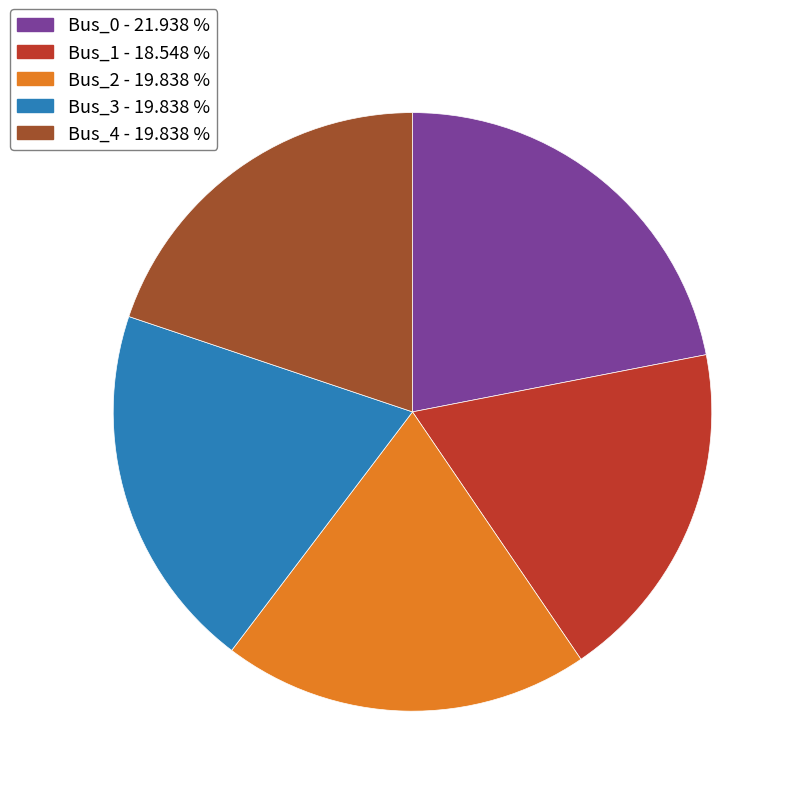

Is Bus_2 the majority of the pie?

No